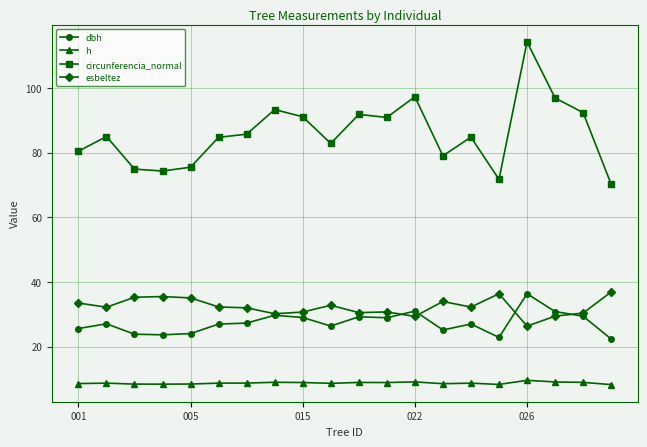

Which series has the widest spread of values?

circunferencia_normal